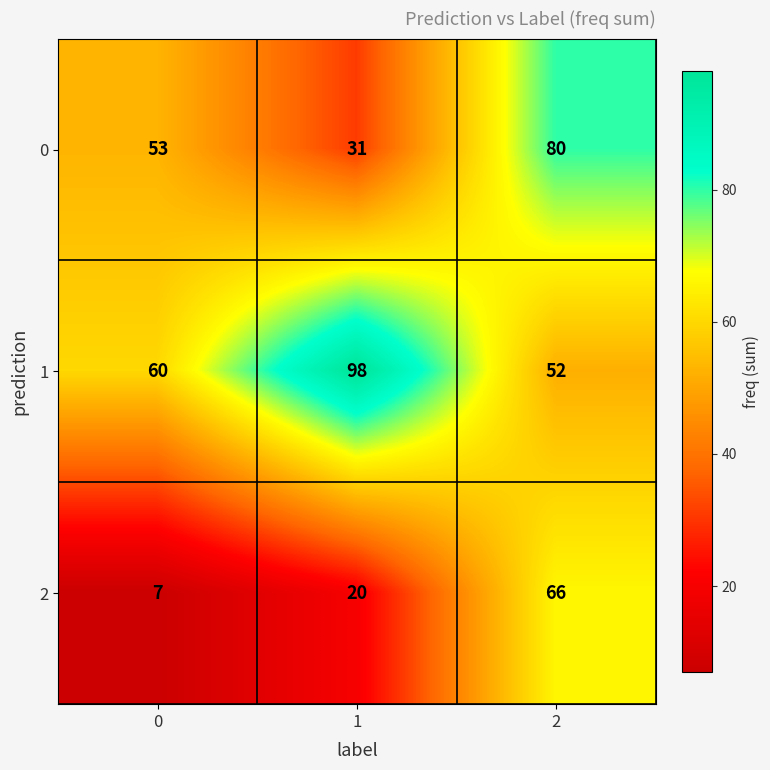

True or false: 0 has a value of 14 at 1.

False